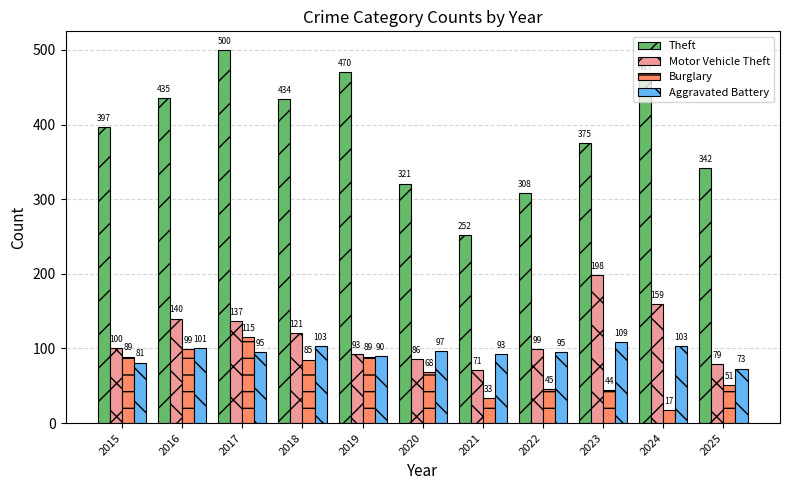

Which series has the largest total across all categories?

Theft